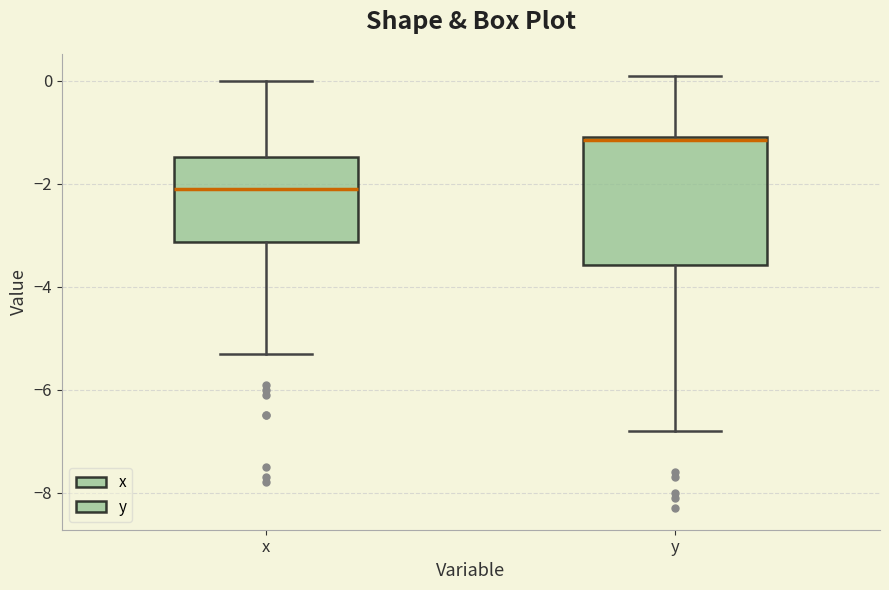

Reading left to right, read every box against the y-axis: the position of its median line, the range the box covers, and the ends of its whiskers. The values are not printed on the chart, so give them approximately, as read against the axis.

x: median -2.0, box -3.2 to -1.4, whiskers -5.2 to 0.0
y: median -1.2, box -3.6 to -1.0, whiskers -6.8 to 0.2